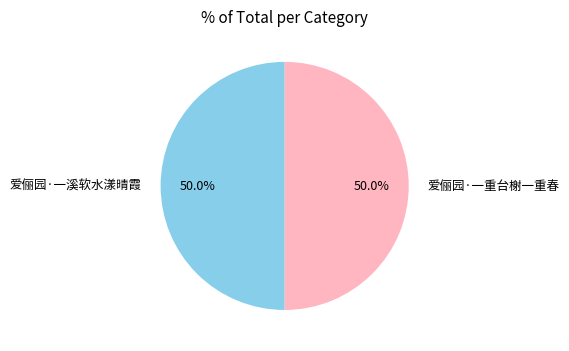

To the nearest percent, what percentage of the pie is 爱俪园·一溪软水漾晴霞?

50%